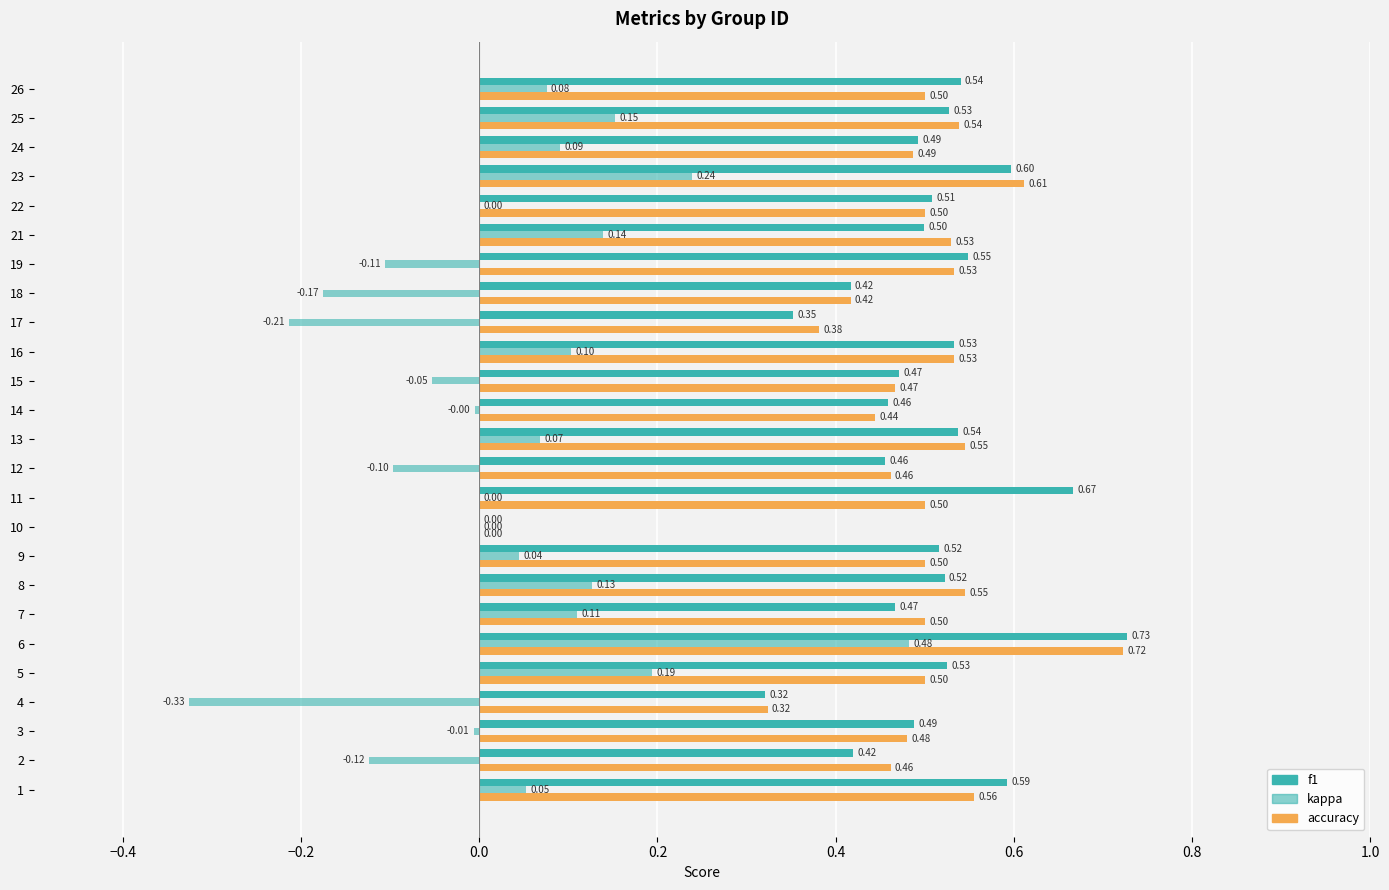

Reading left to right, transcribe all the data shown in this chart.

f1: 0.6	0.4	0.5	0.3	0.5	0.7	0.5	0.5	0.5	0.0	0.7	0.5	0.5	0.5	0.5	0.5	0.4	0.4	0.5	0.5	0.5	0.6	0.5	0.5	0.5
kappa: 0.1	-0.1	-0.0	-0.3	0.2	0.5	0.1	0.1	0.0	0.0	0.0	-0.1	0.1	-0.0	-0.1	0.1	-0.2	-0.2	-0.1	0.1	0.0	0.2	0.1	0.2	0.1
accuracy: 0.6	0.5	0.5	0.3	0.5	0.7	0.5	0.5	0.5	0.0	0.5	0.5	0.5	0.4	0.5	0.5	0.4	0.4	0.5	0.5	0.5	0.6	0.5	0.5	0.5